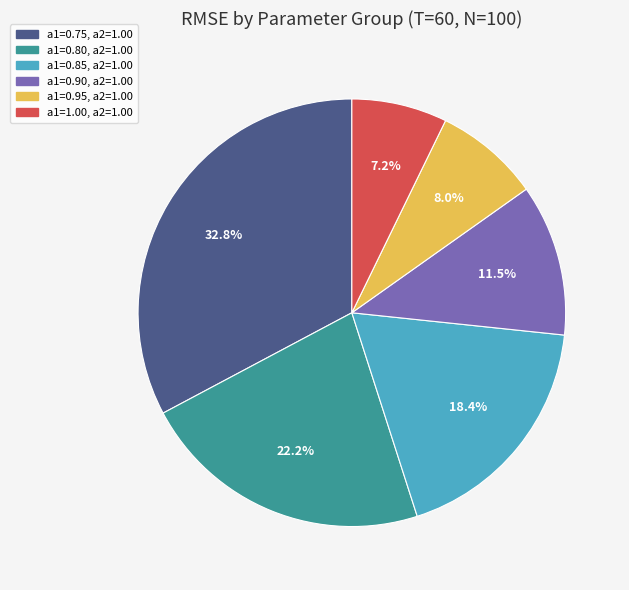

Count the number of slices in the pie.

6